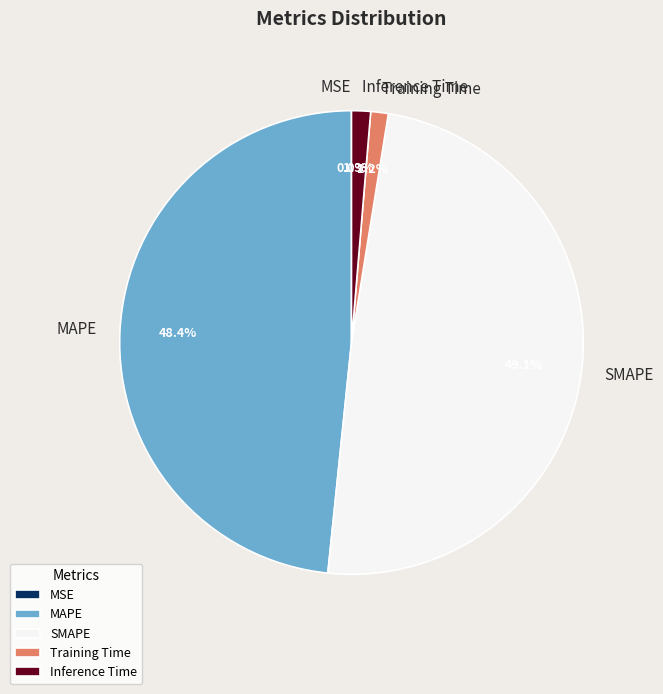

Which slice is the largest?

SMAPE